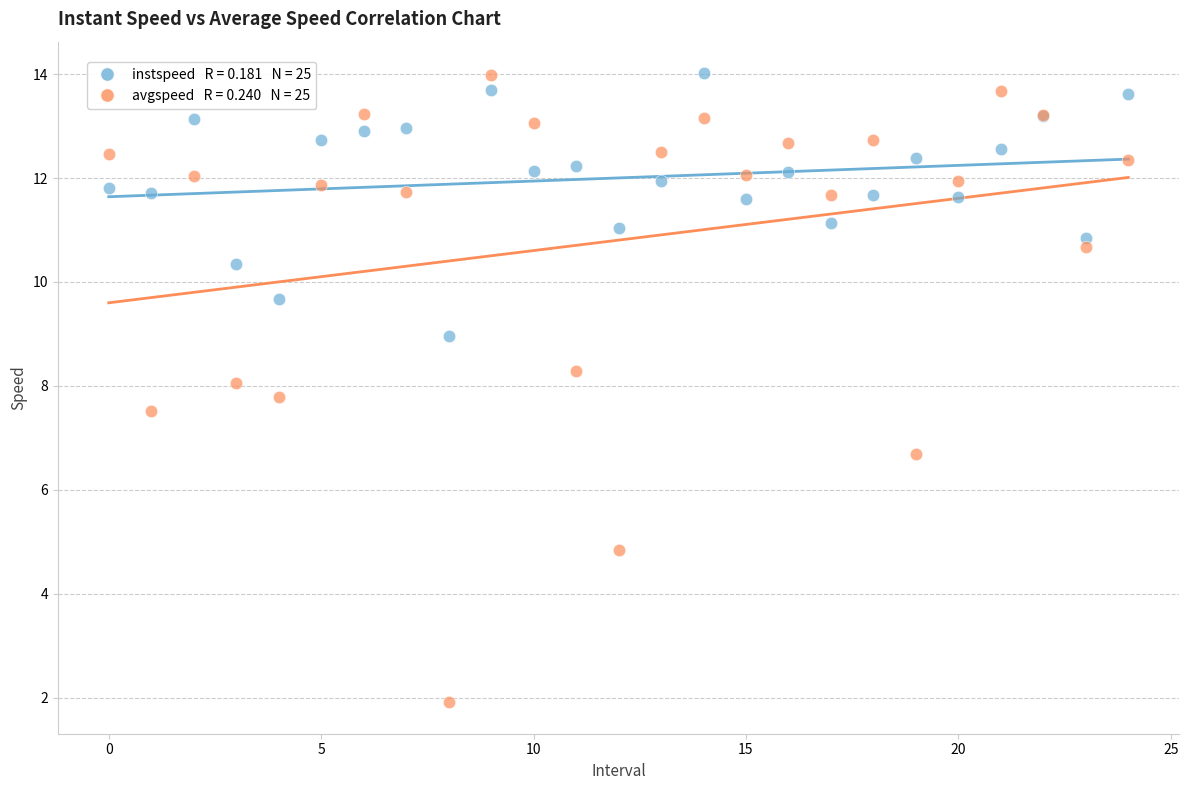

Across all series, what Y value is closest to 7?

6.7